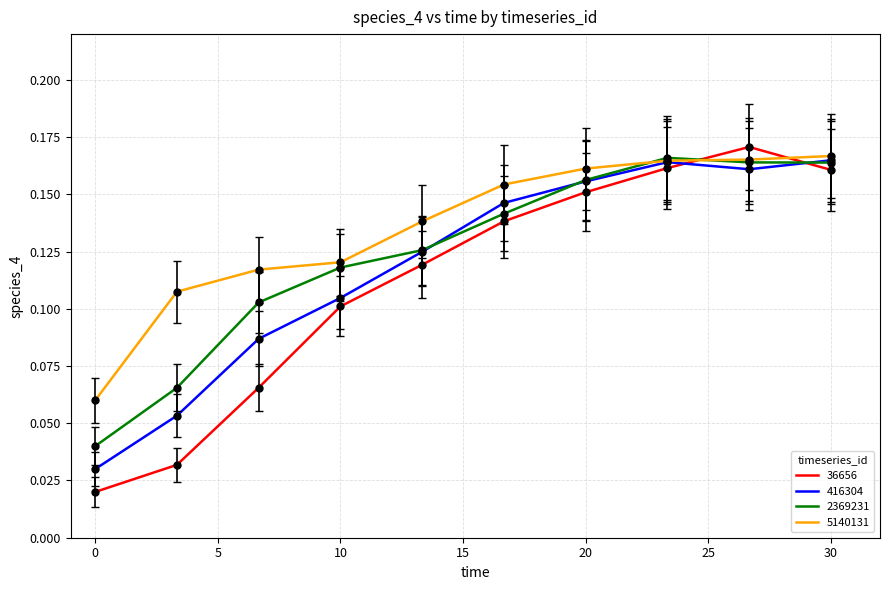

True or false: 2369231 and 36656 cross at least once.

True